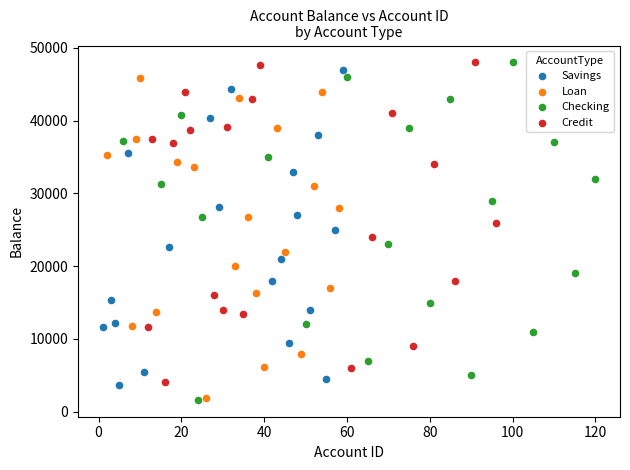

What are all the series names shown in the legend?

Savings, Loan, Checking, Credit